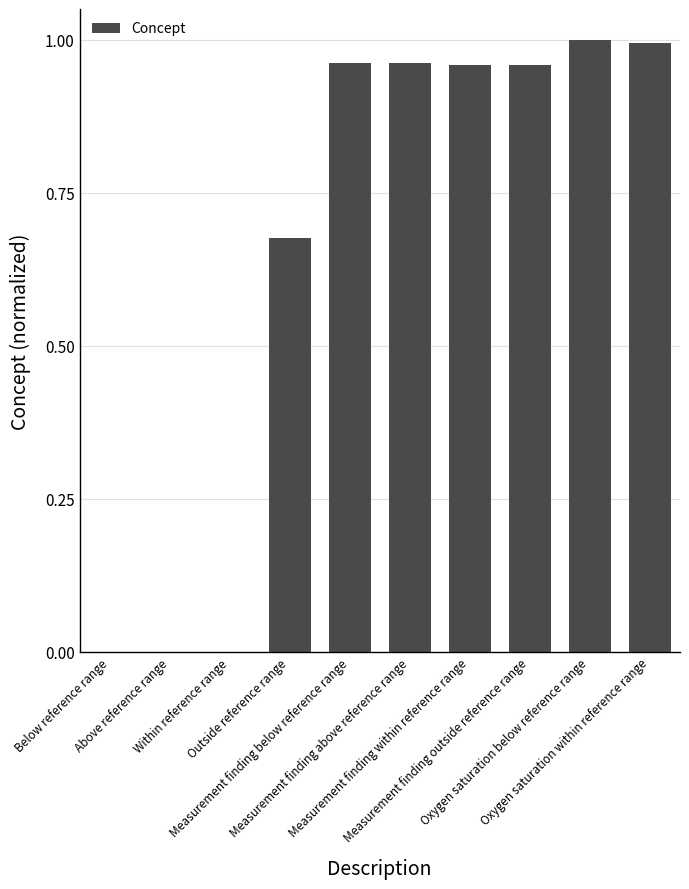

Are the bars horizontal?

No